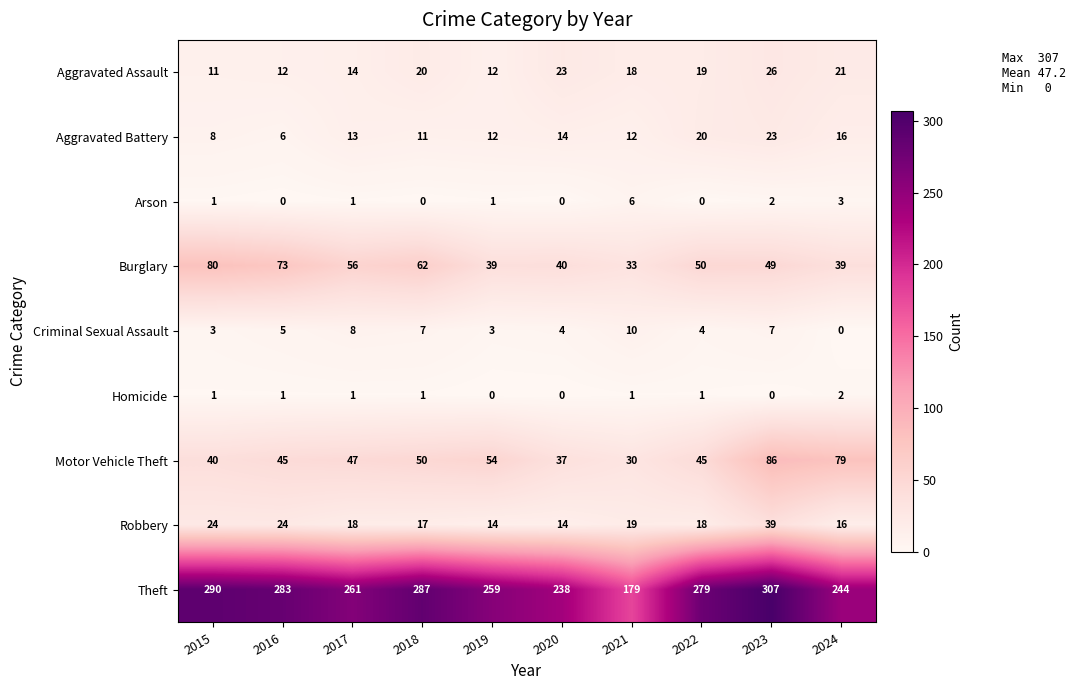

Which series changed the most between 2016 and 2018?

Burglary